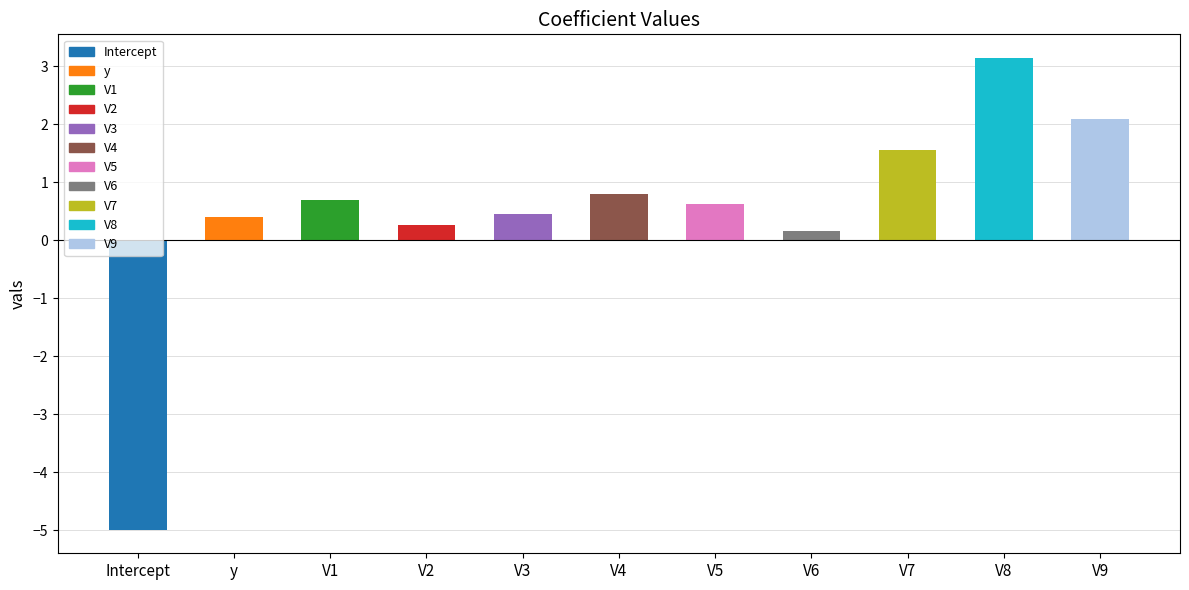

What is the sum of all values?

5.3